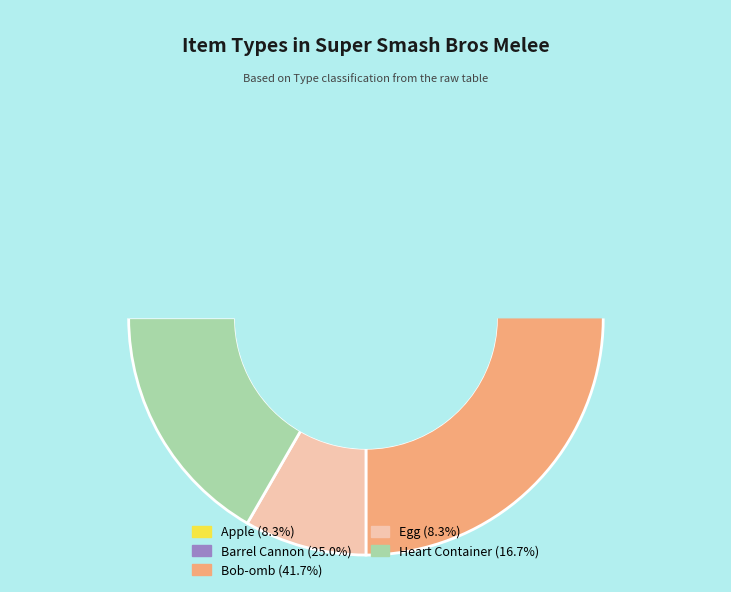

The Apple slice represents 18% of the pie. True or false?

False